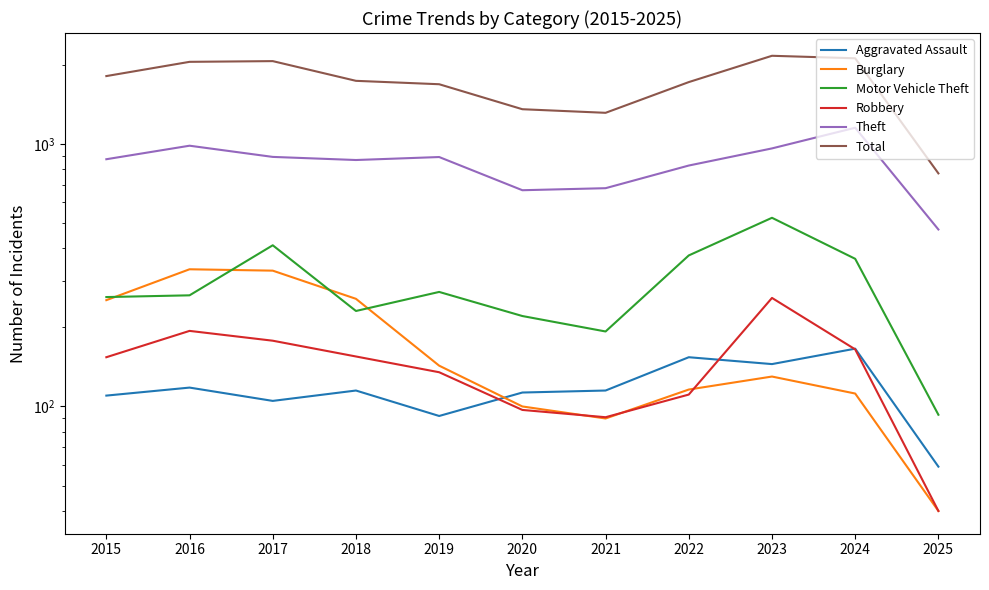

What is the minimum value shown in the chart?

40